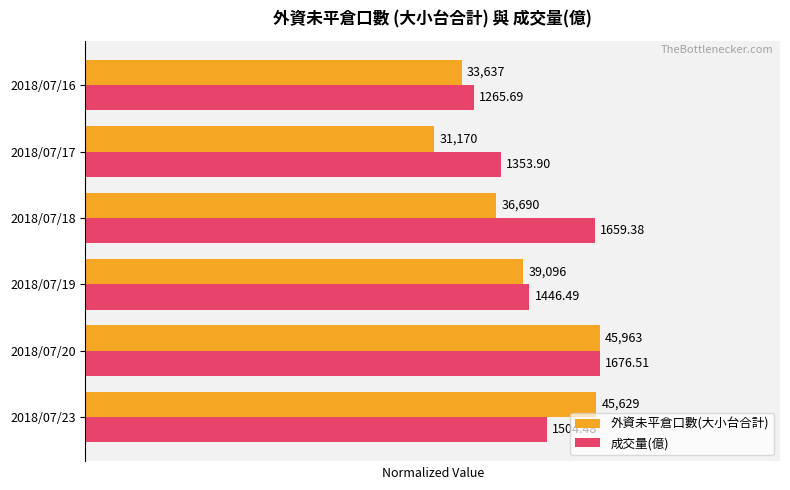

What are all the series names shown in the legend?

外資未平倉口數(大小台合計), 成交量(億)